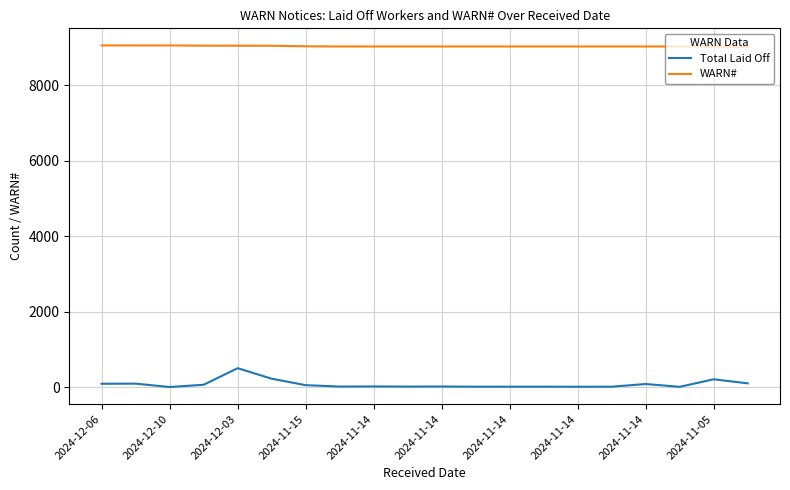

Which series has the widest spread of values?

Total Laid Off